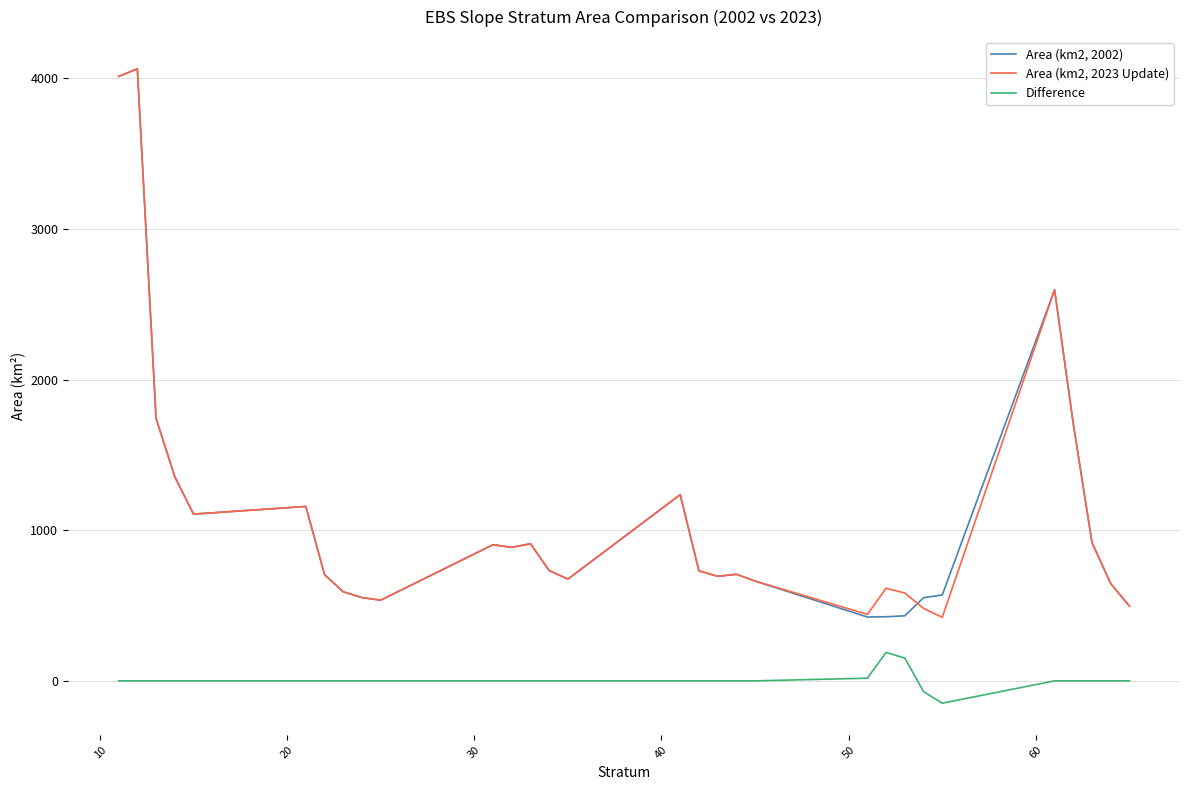

True or false: Area (km2, 2002) and Difference intersect in this chart.

False